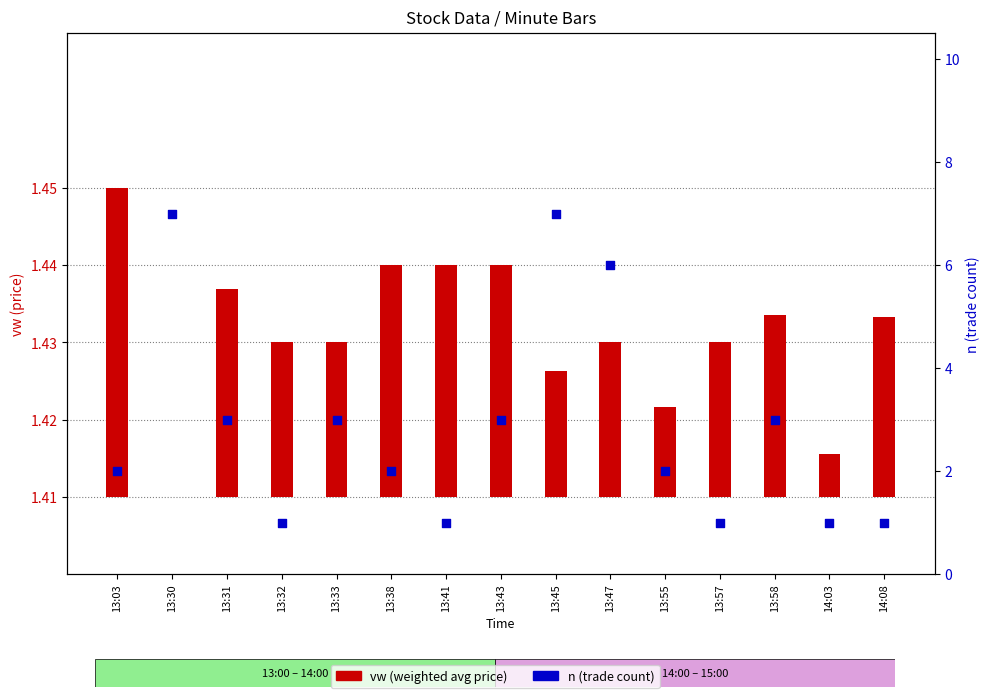

At which category is the sum across all series the highest?

13:45